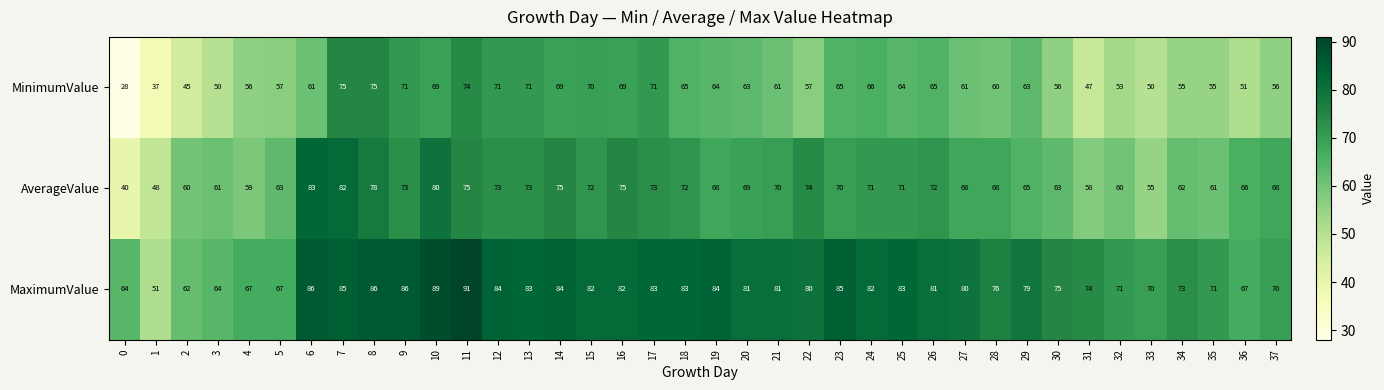

True or false: MinimumValue has a value of 20 at 20.

False